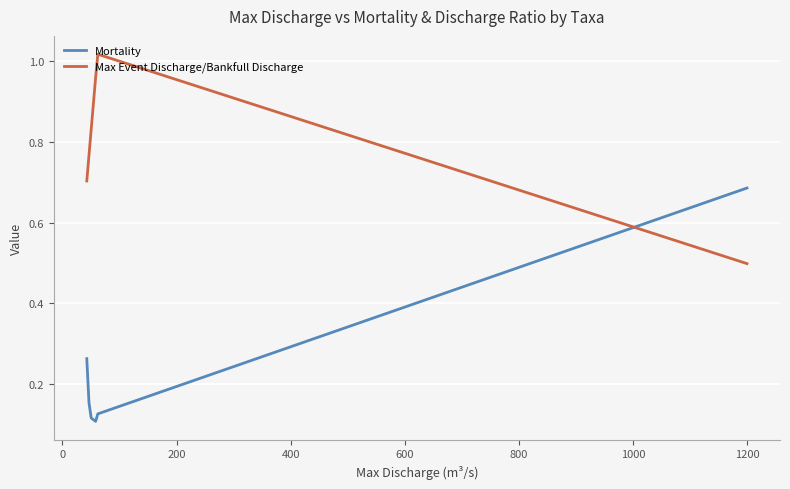

Which series has the largest total across all categories?

Max Event Discharge/Bankfull Discharge